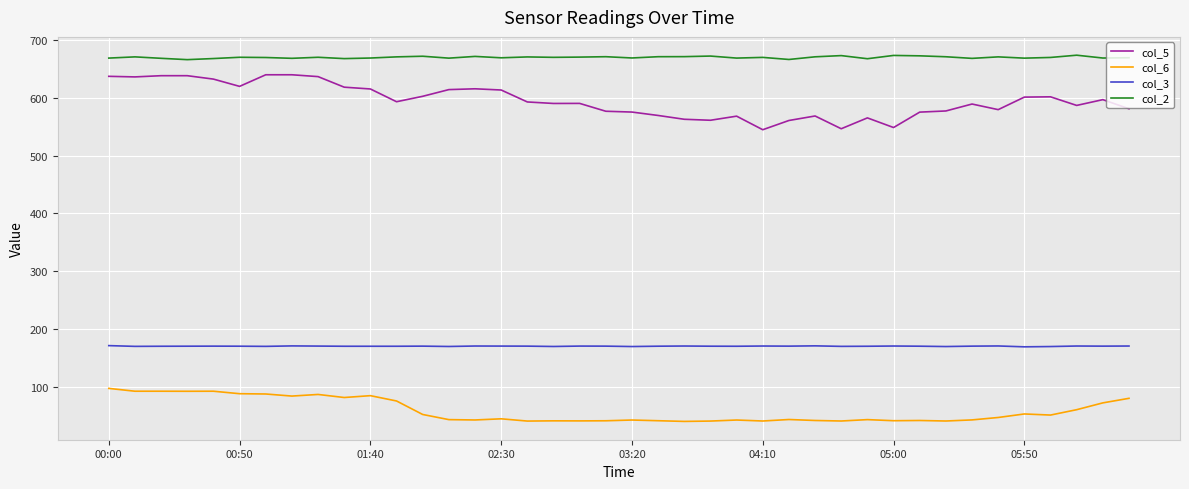

What is the maximum value for col_3?

170.9